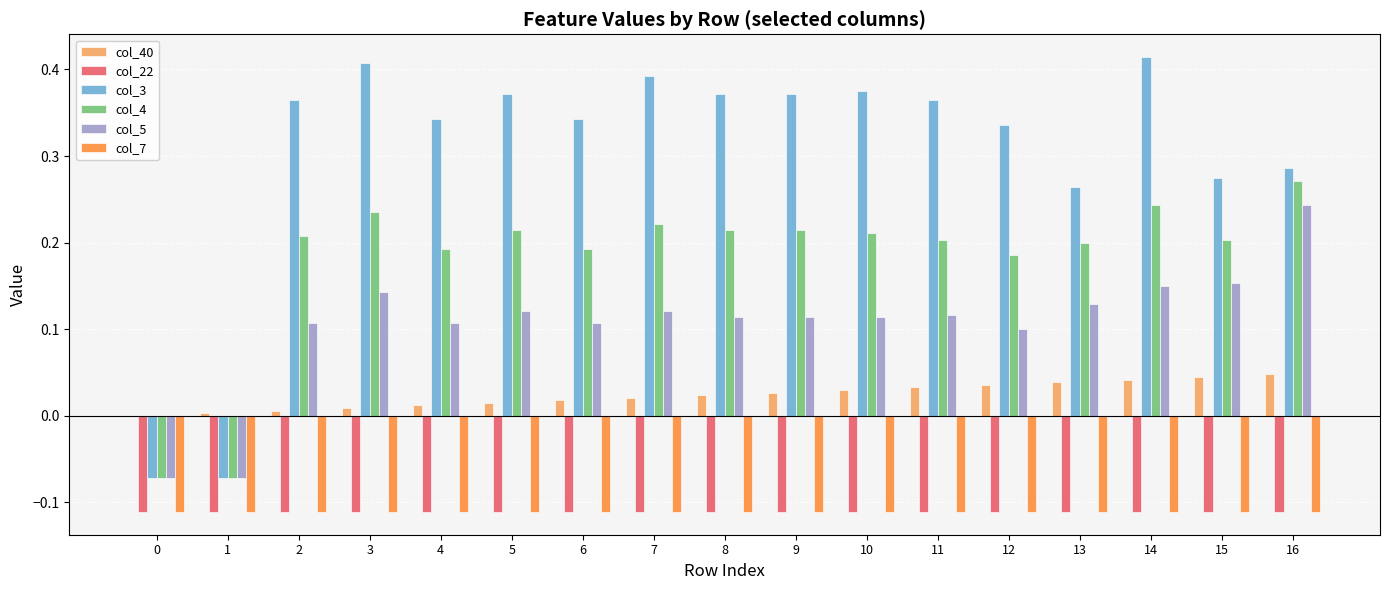

What is the sum of all col_7 values?

-1.9